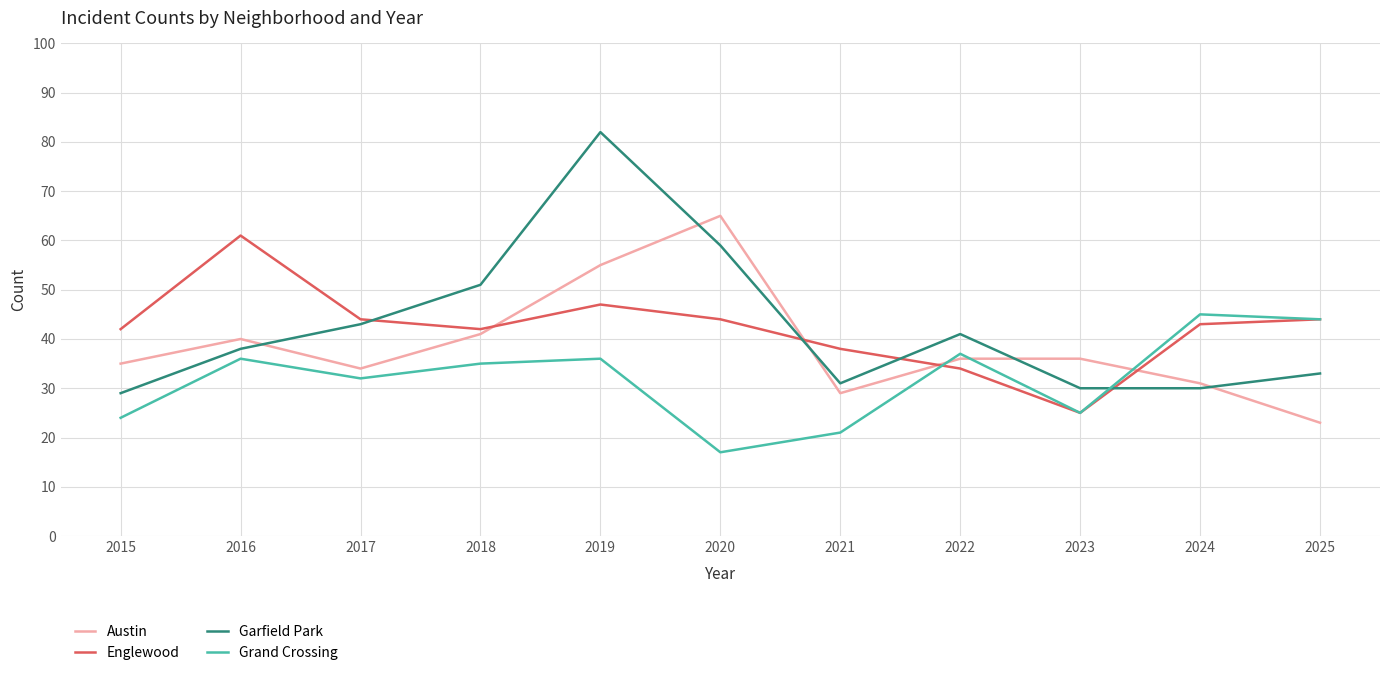

At how many categories does at least one series exceed 32?

11